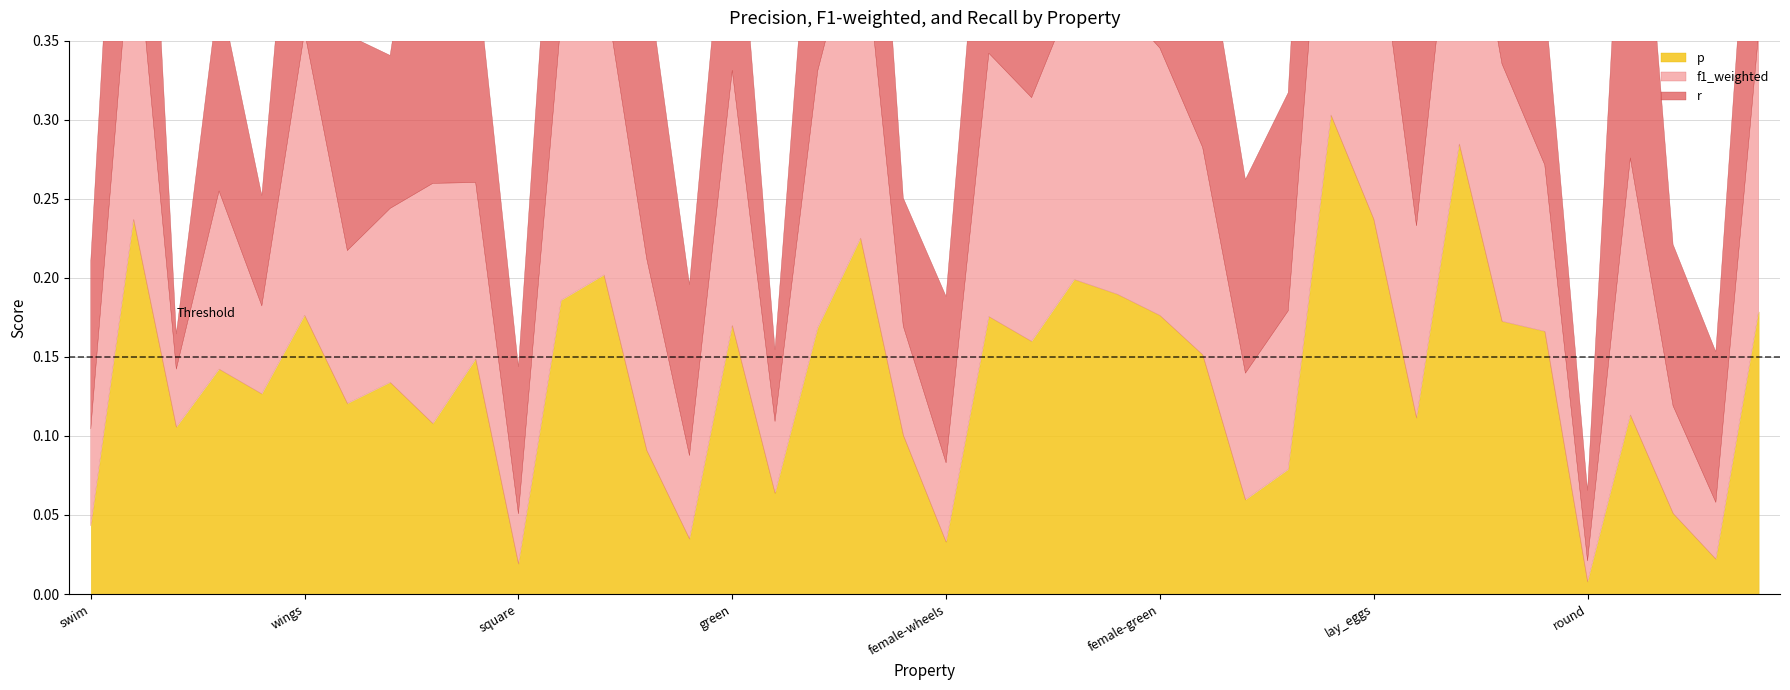

Where do p and r first cross each other?

female-yellow and female-round